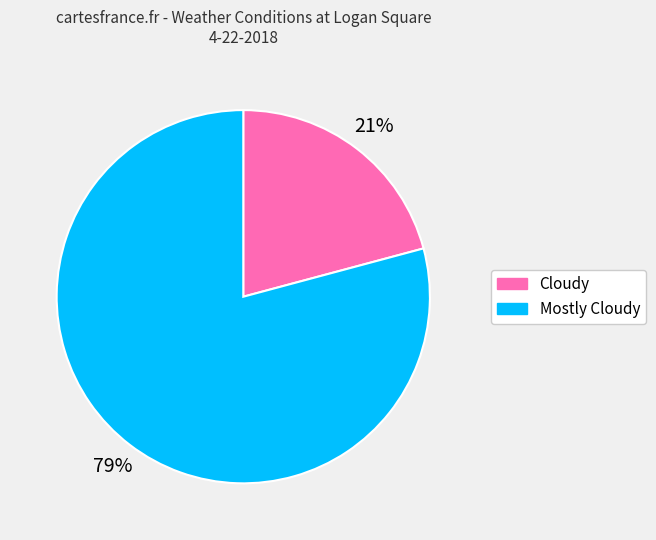

Approximately how many times larger is the value at Cloudy compared to Mostly Cloudy?

0.3